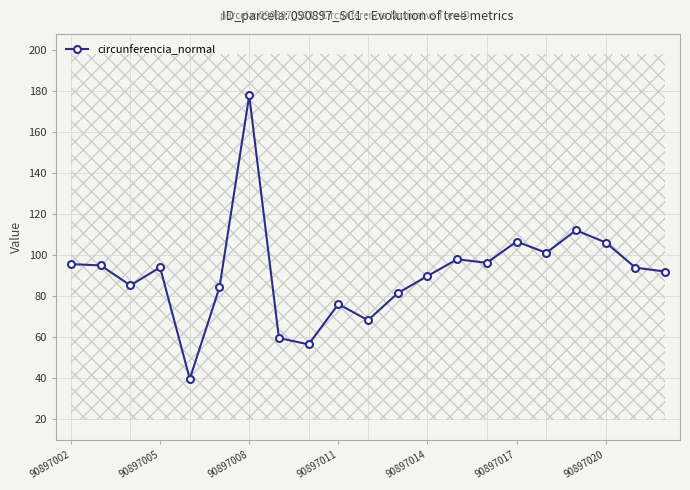

Is it true that the value at 20 is 49.7?

False